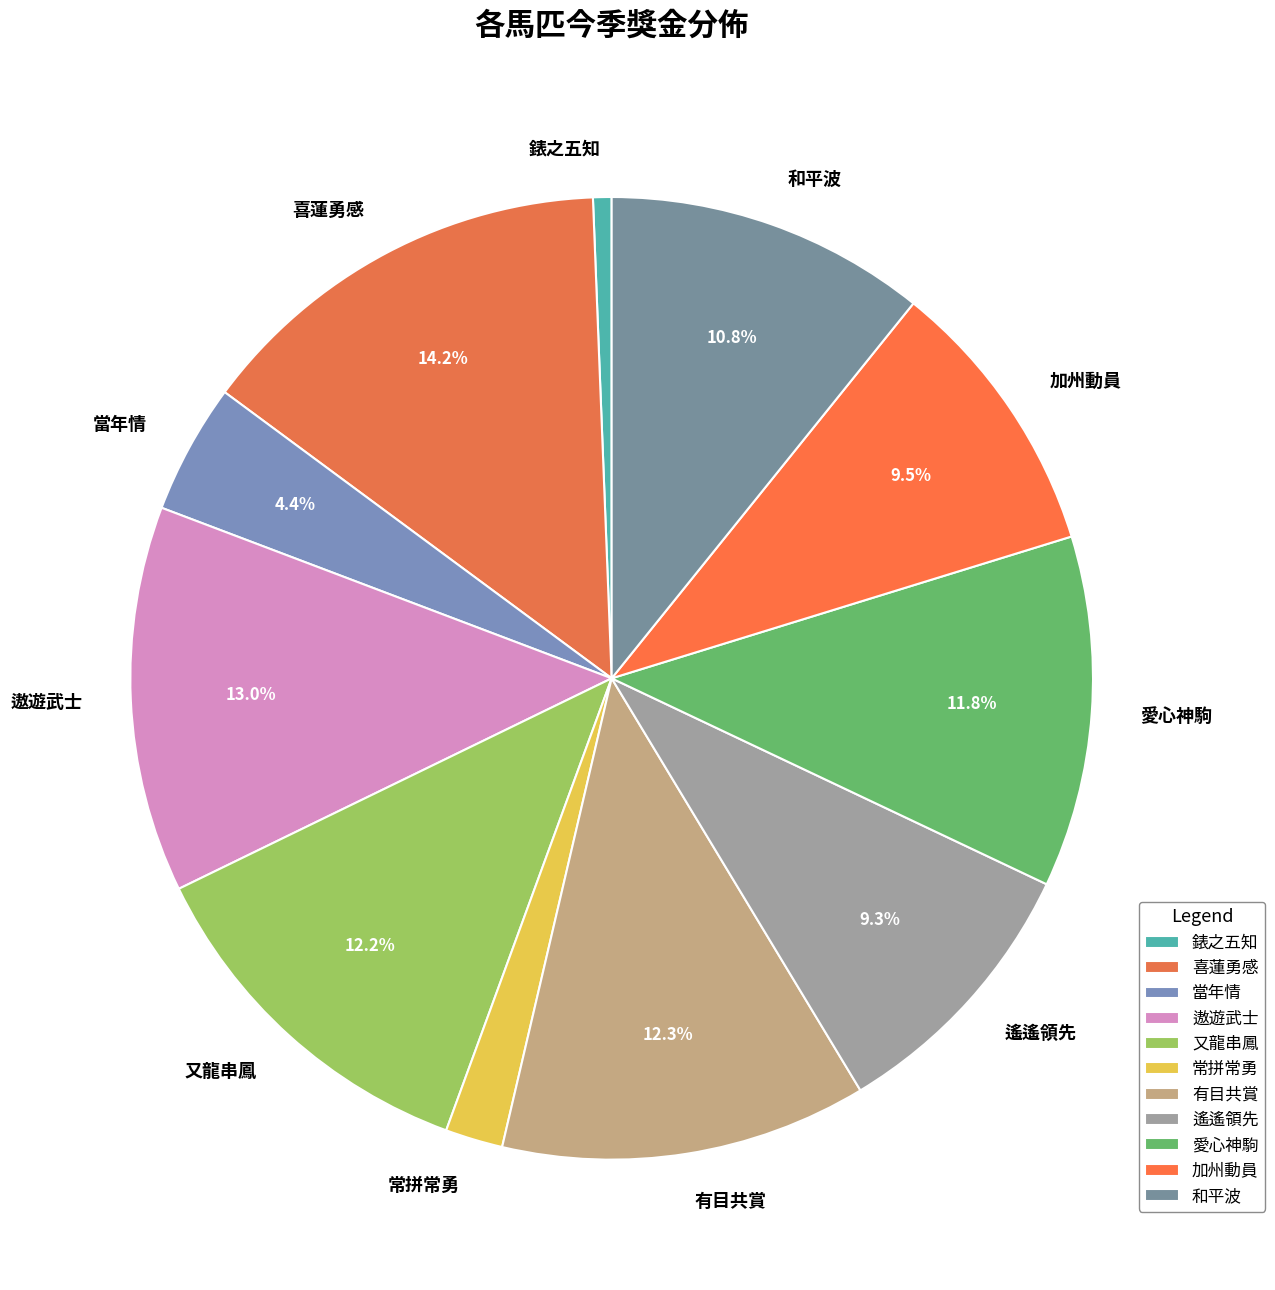

What percentage is NOT represented by 當年情?

95.6%